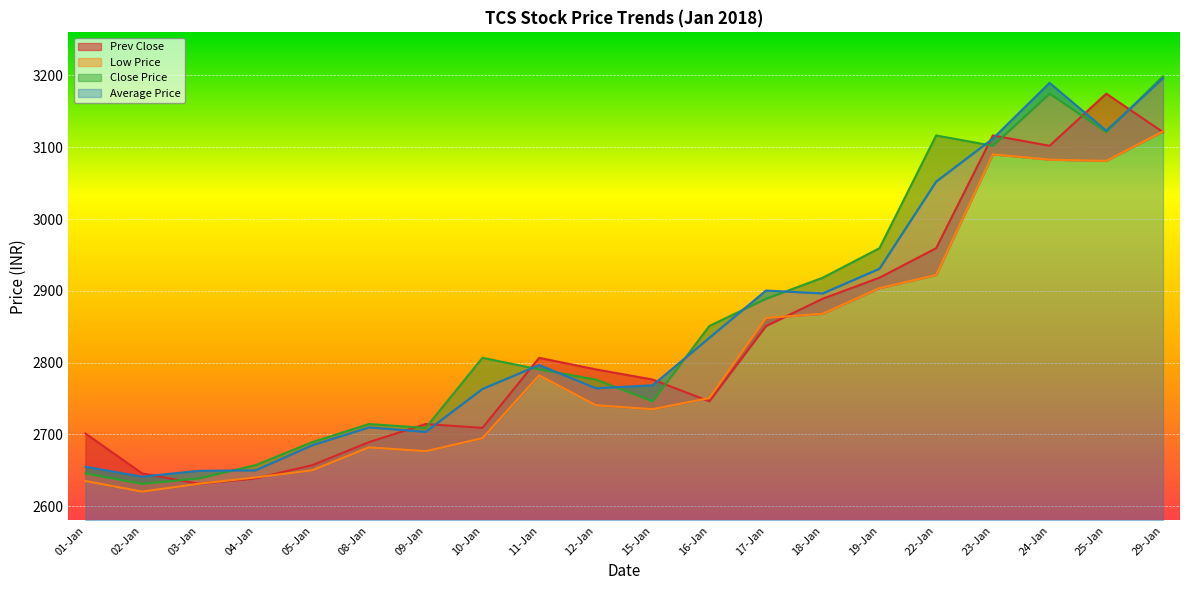

What is the difference between the Close Price values at 05-Jan and 11-Jan?

101.3